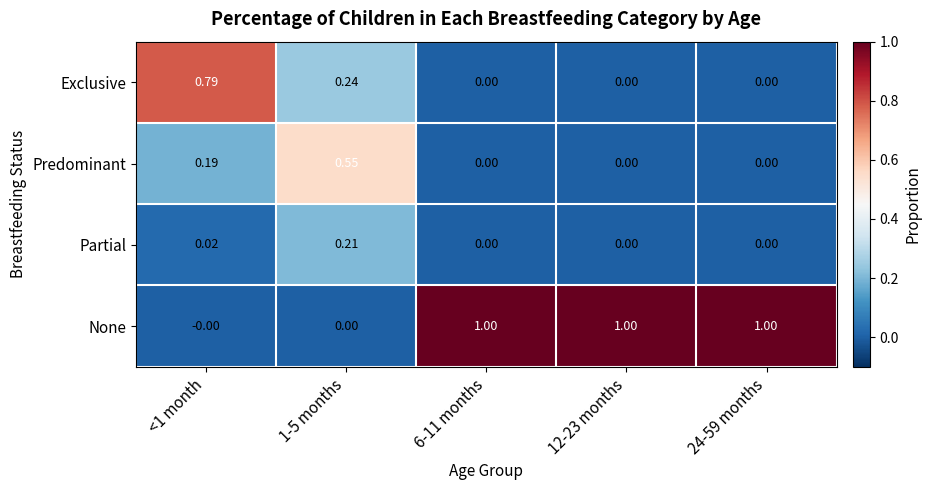

Between 1-5 months and 24-59 months, which series saw the biggest shift?

None